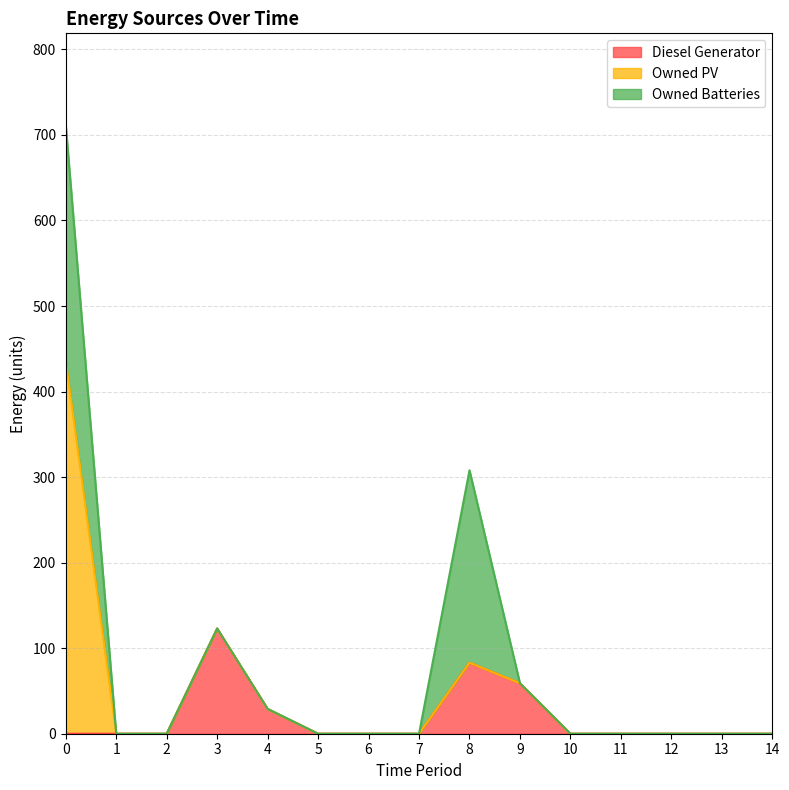

At how many categories does at least one series exceed 310?

1